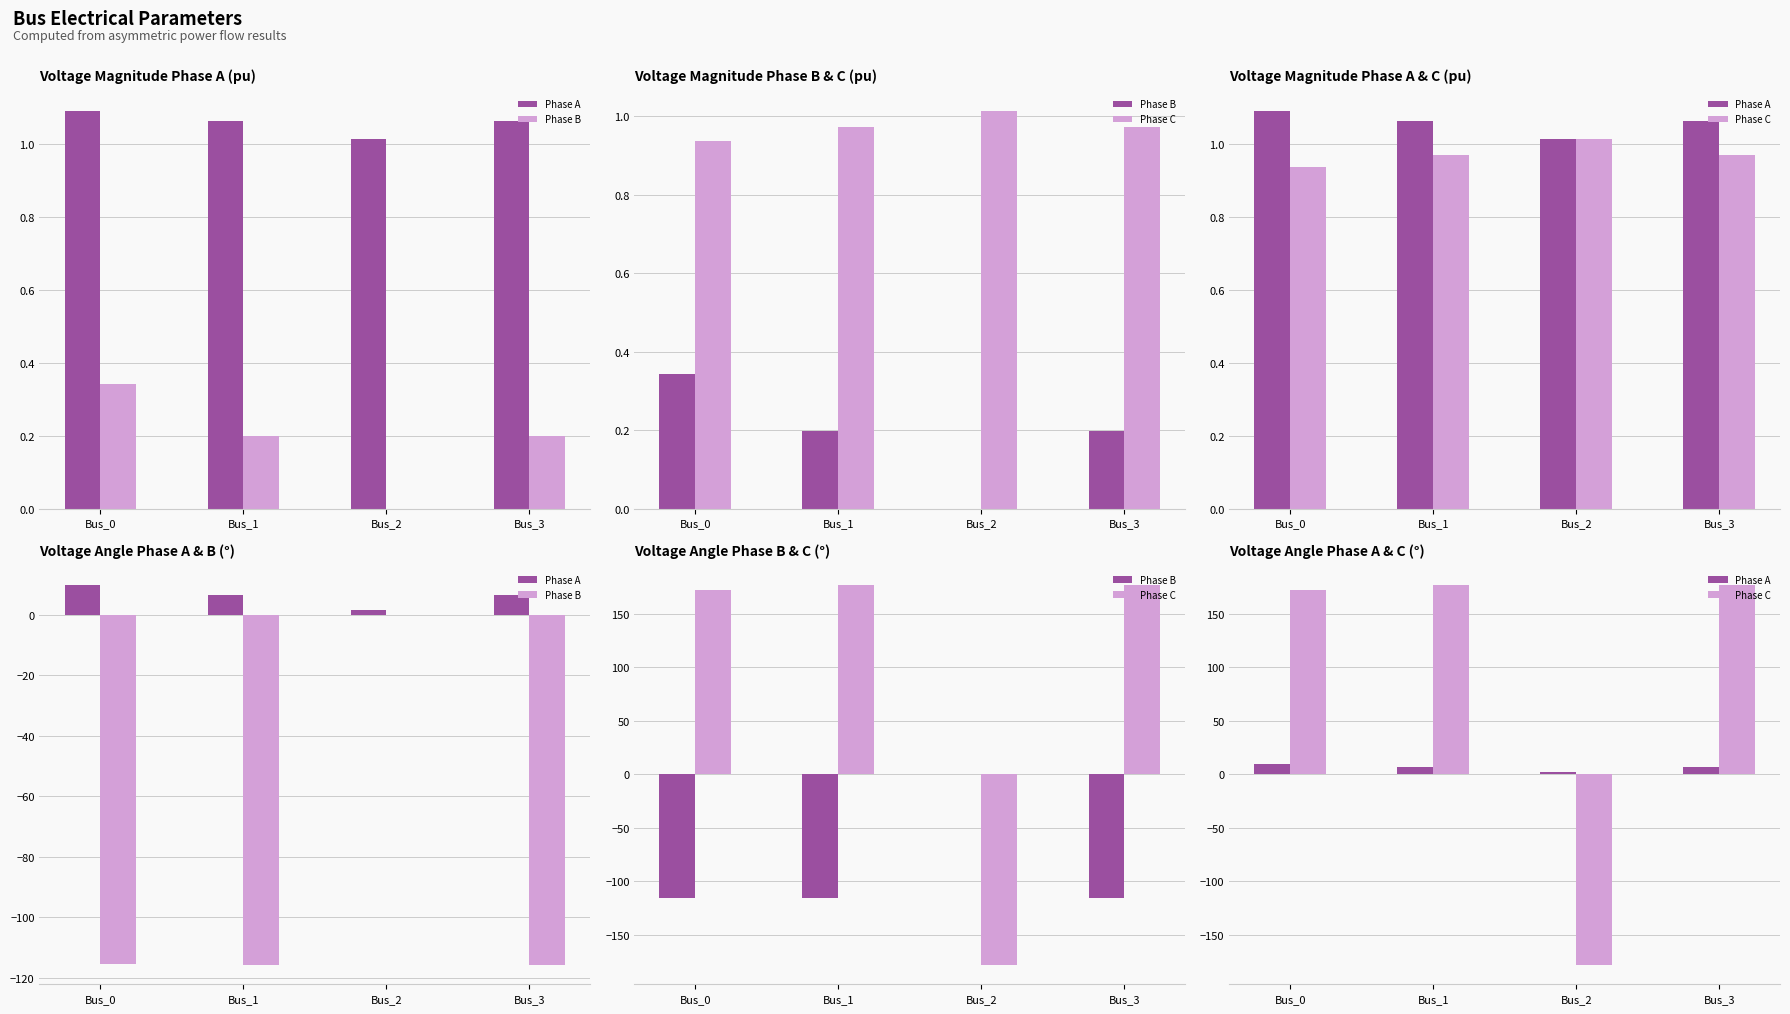

The Phase B series shows -151.1 at Bus_1. True or false?

False